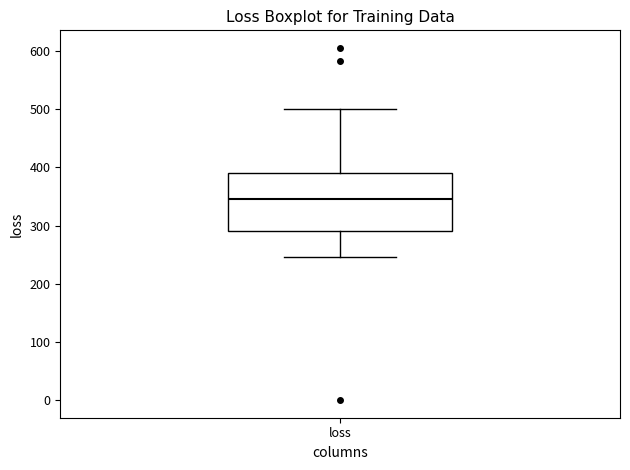

Where does the median line of the box for loss sit on the y-axis? The values are not printed on the chart, so give them approximately, as read against the axis.

350